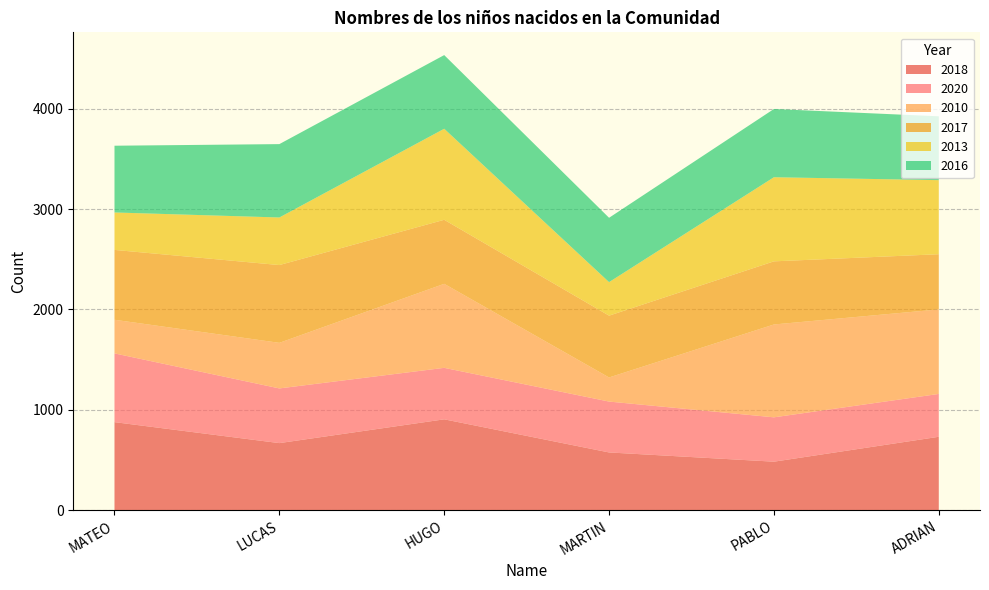

Reading left to right, list all the values displayed in this chart.

2018: 877	668	905	575	483	731
2020: 685	545	513	507	442	427
2010: 335	454	837	240	925	842
2017: 696	775	638	616	629	550
2013: 373	474	907	334	838	738
2016: 665	731	734	641	680	636